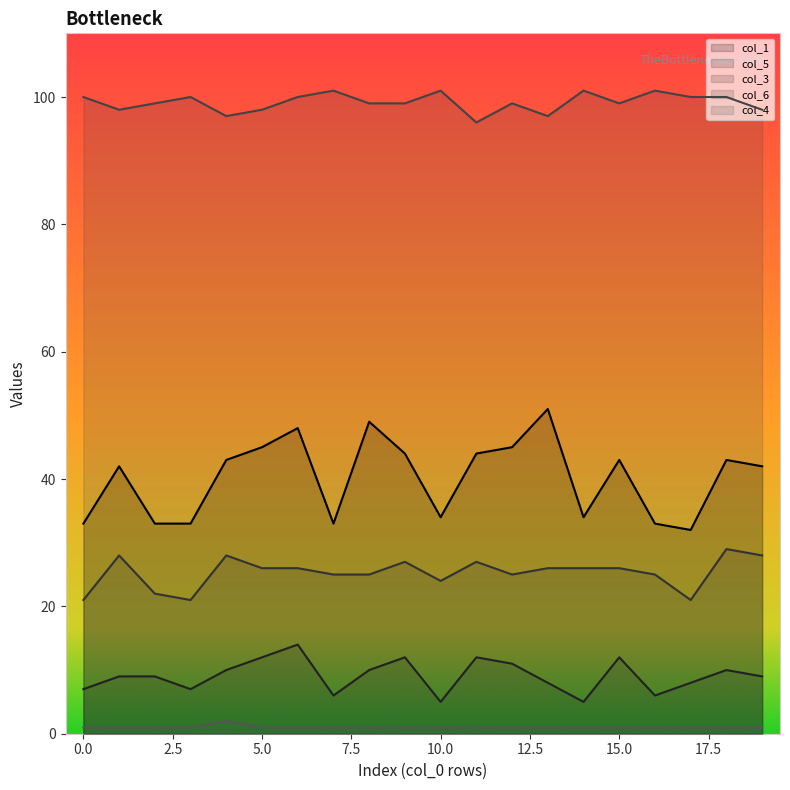

How many lines are shown in the chart?

5